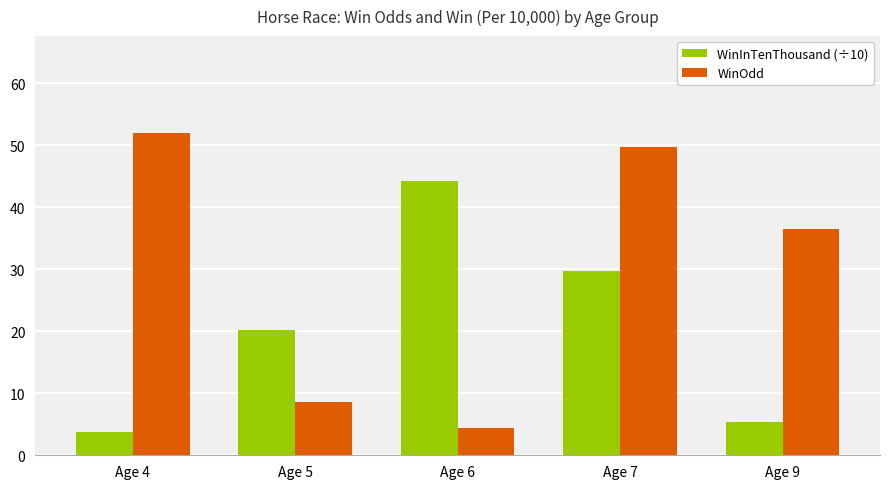

Which series changed the most between Age 6 and Age 7?

WinOdd